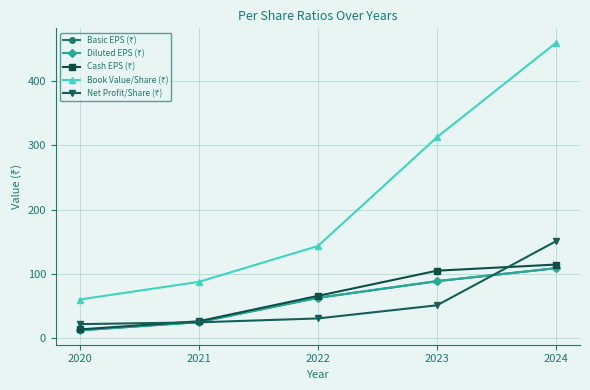

What is the total value across all series at 2024?

944.4